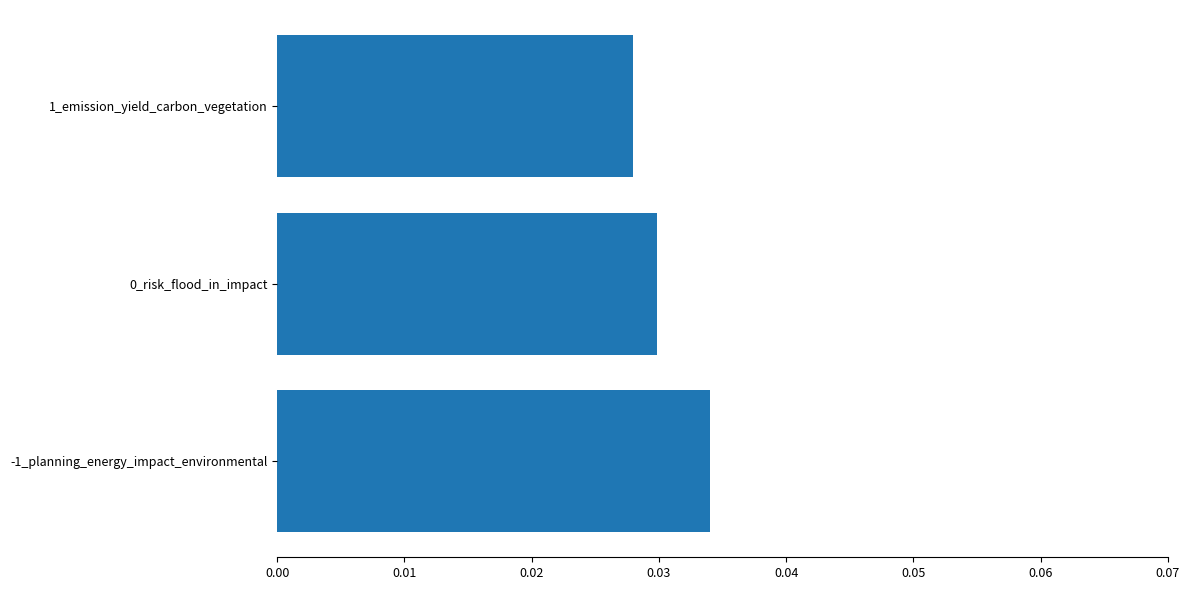

What is the sum of all values?

0.1